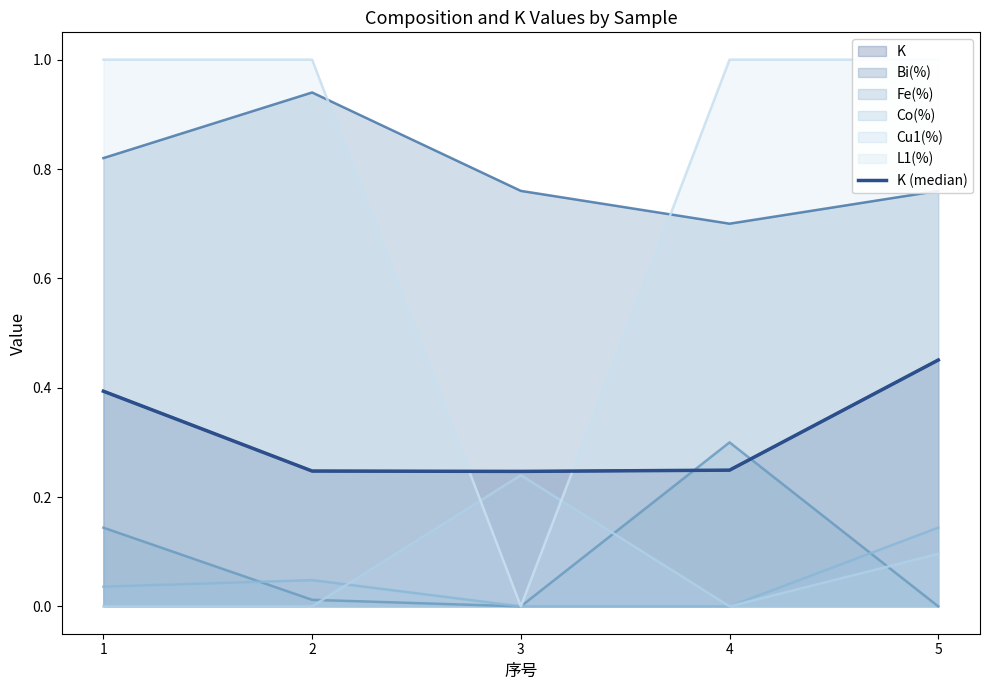

What is the average value?

0.3